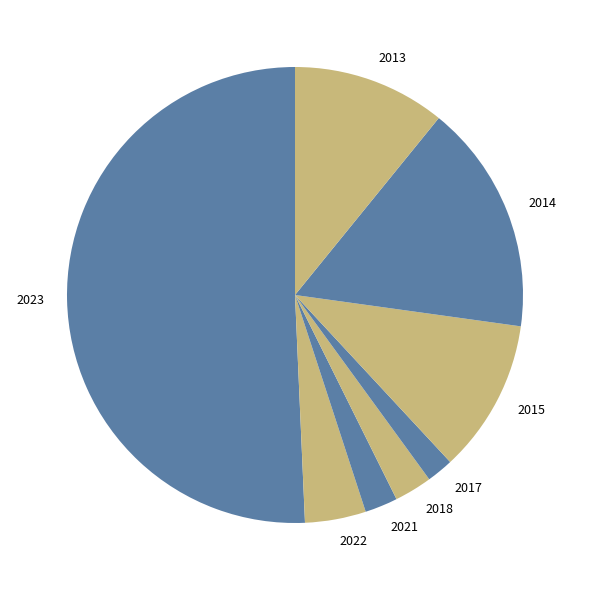

Count the number of slices in the pie.

8